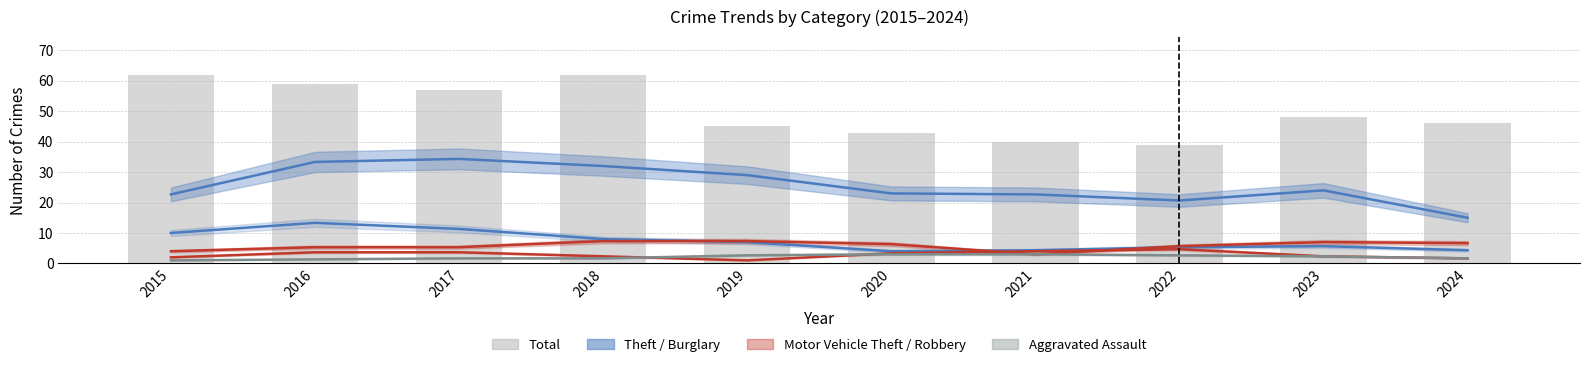

What is the minimum value shown in the chart?

1.0